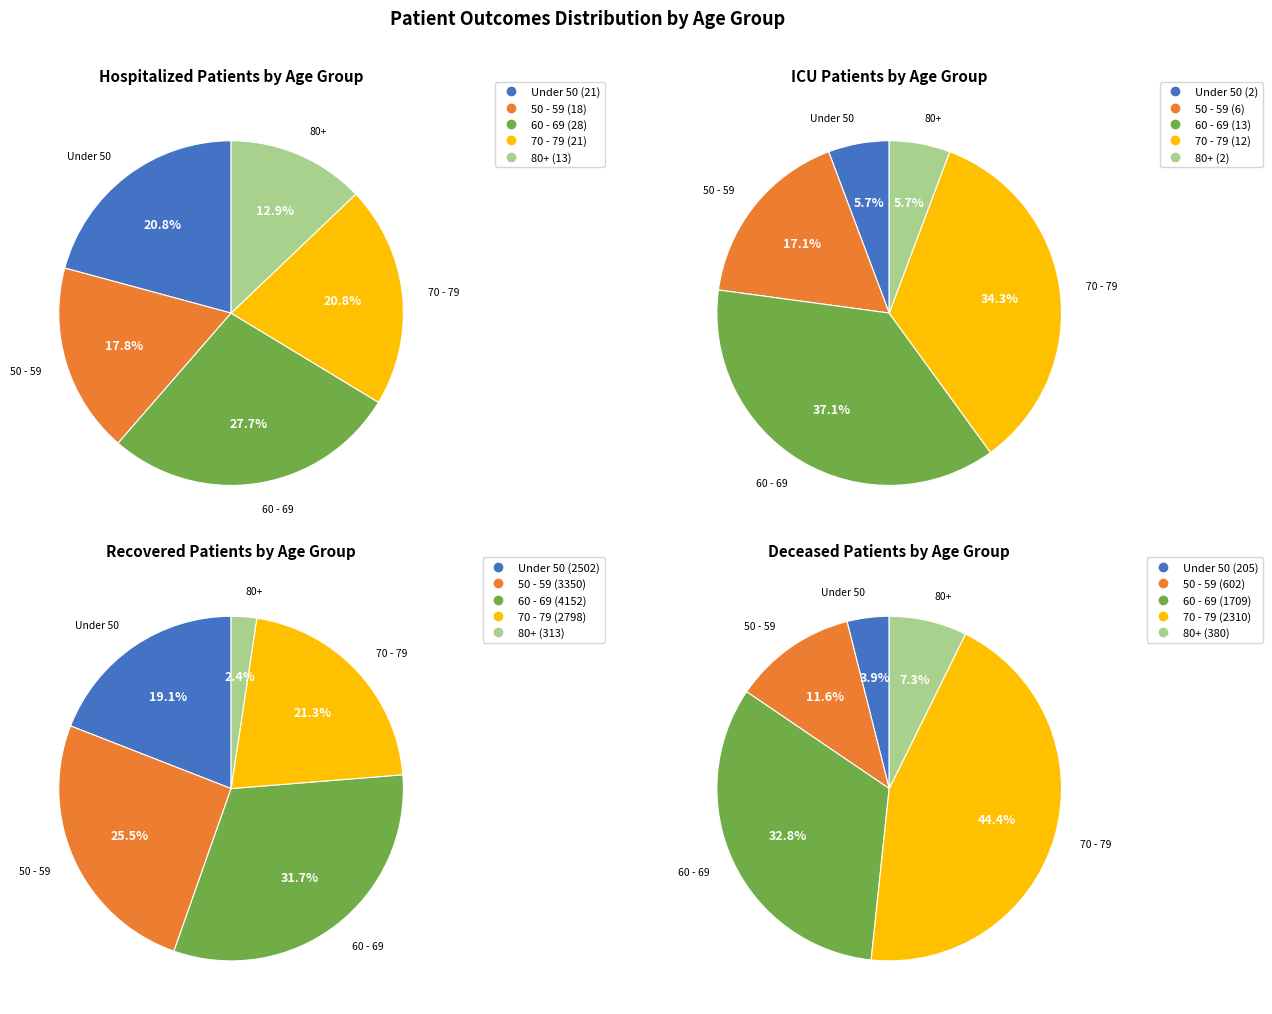

Which series has the largest range (max minus min)?

Recovered